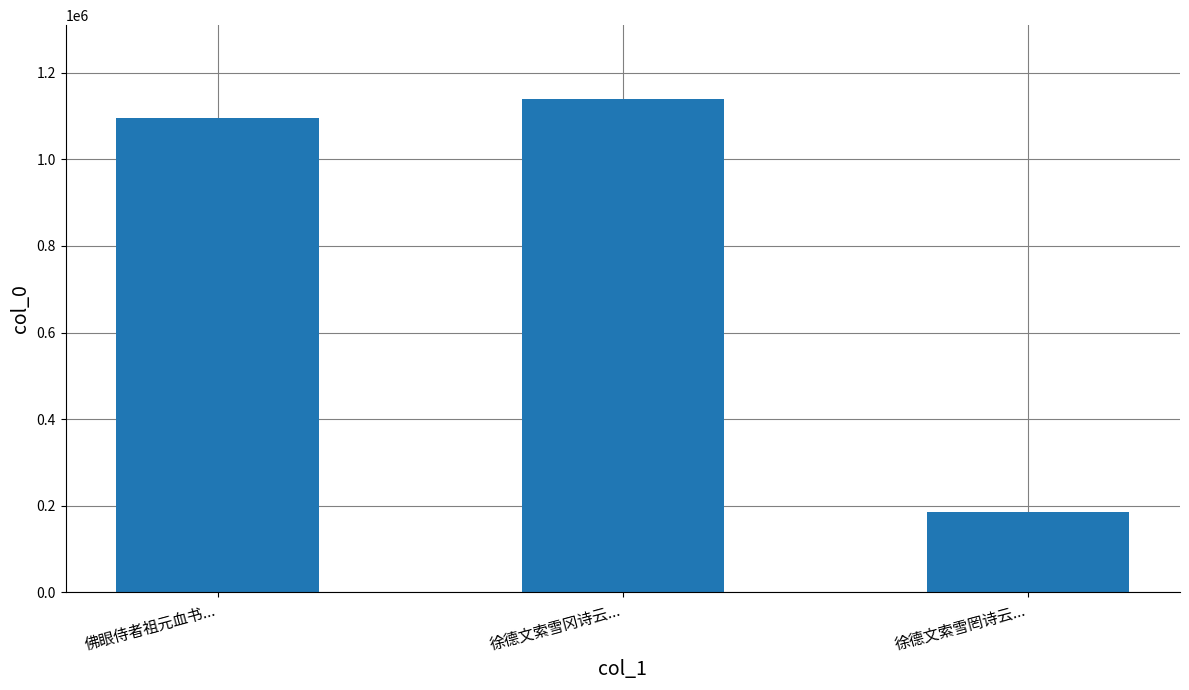

Read the value at 徐德文索雪罔诗云..., to the nearest 50.

185350